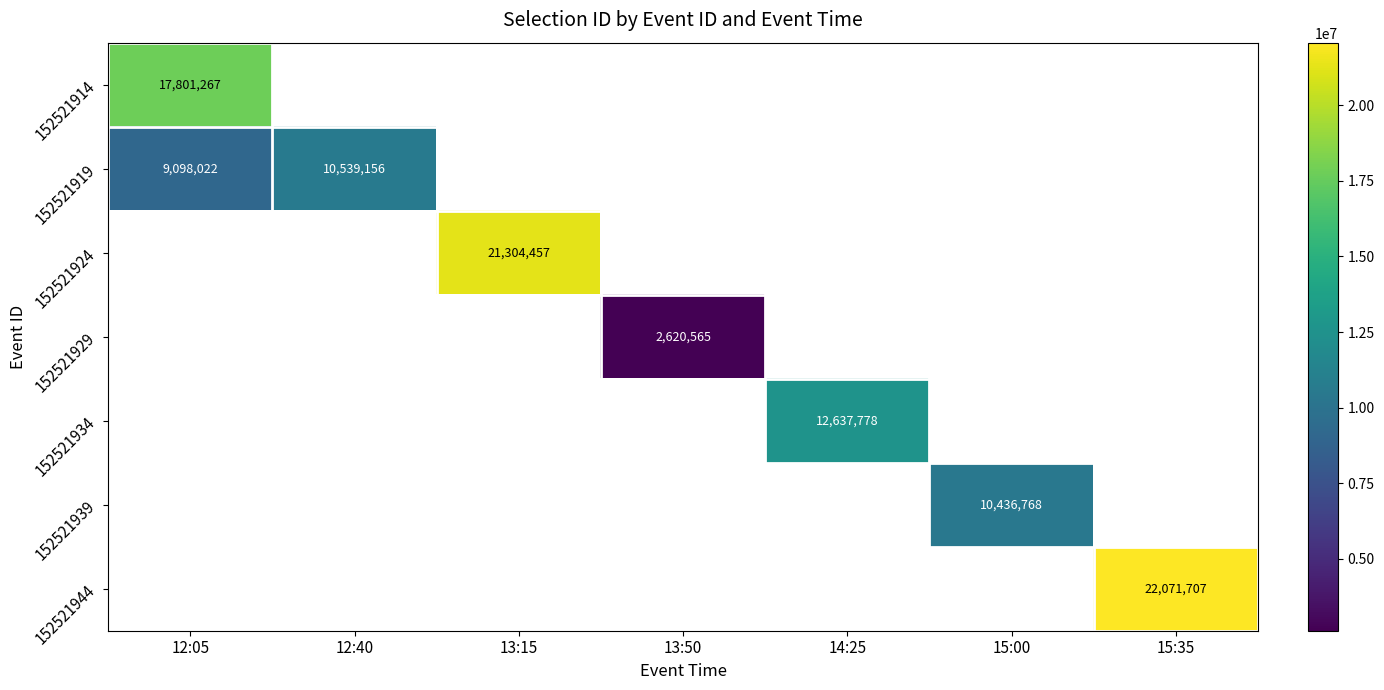

True or false: 152521929 has a value of 1049209 at 13:50.

False